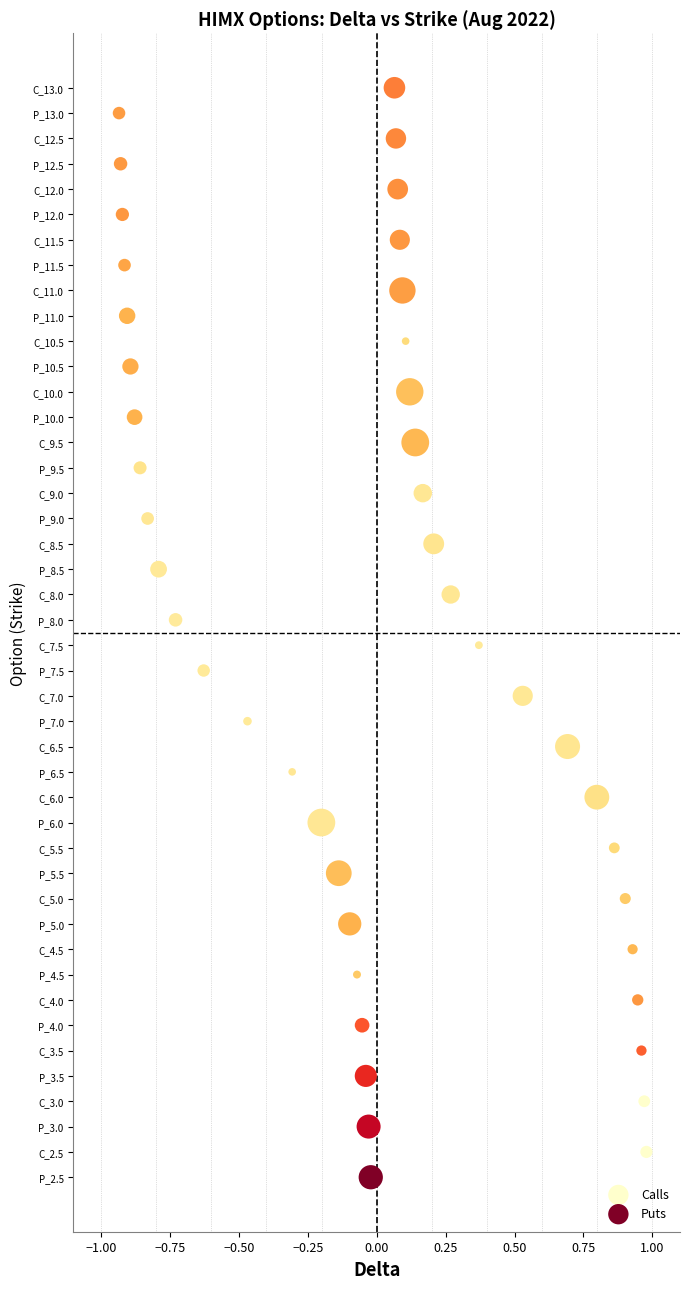

What are all the series names shown in the legend?

Calls, Puts